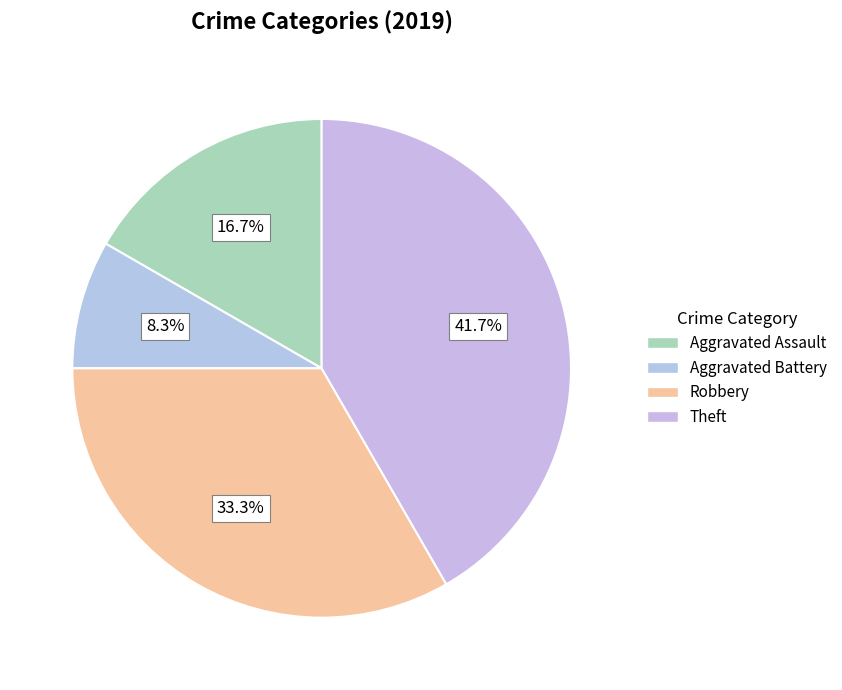

How many slices are in this pie chart?

4